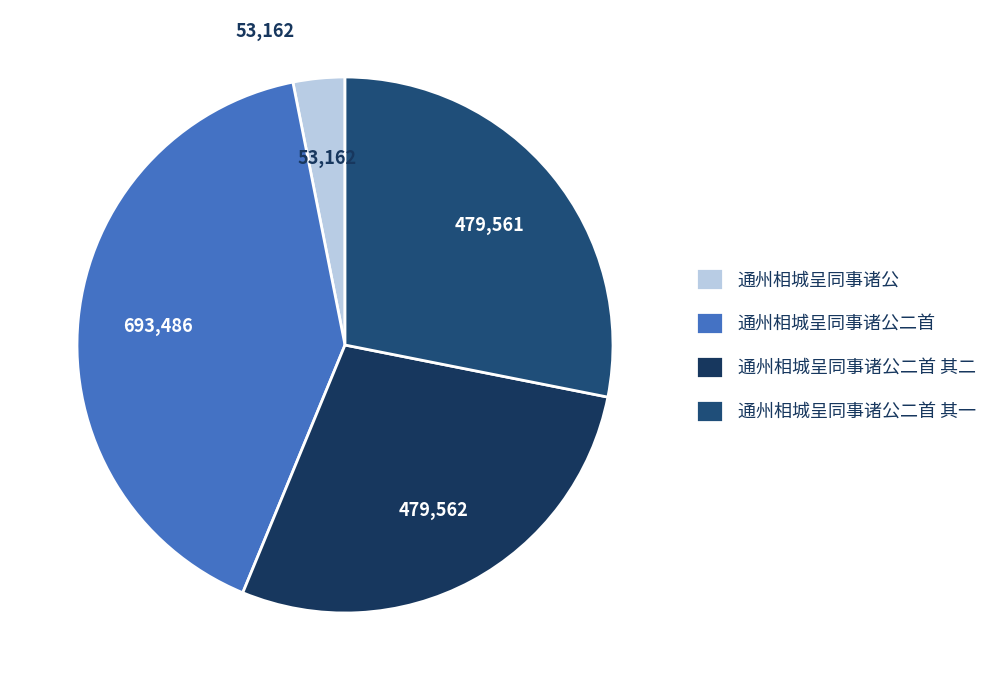

How much of the chart is everything except 通州相城呈同事诸公二首?

59.3%